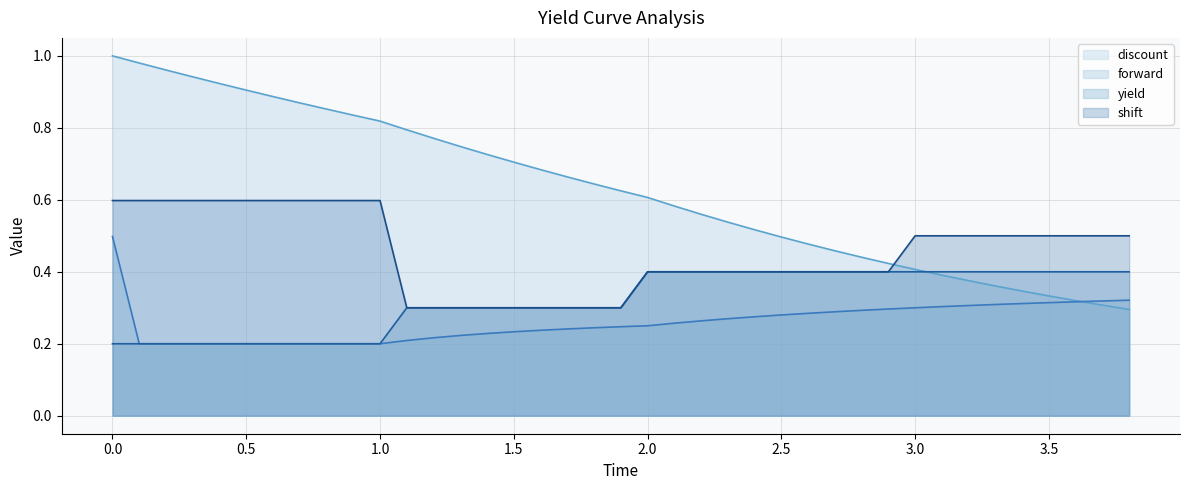

Which series has the largest total across all categories?

discount